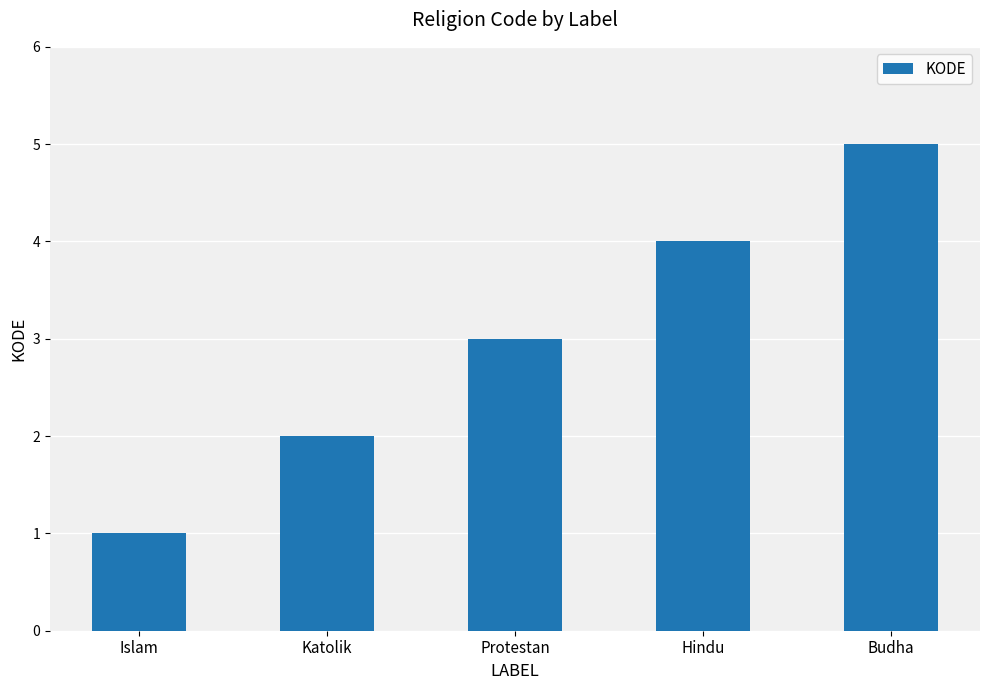

Which category has the highest value across all series?

Budha